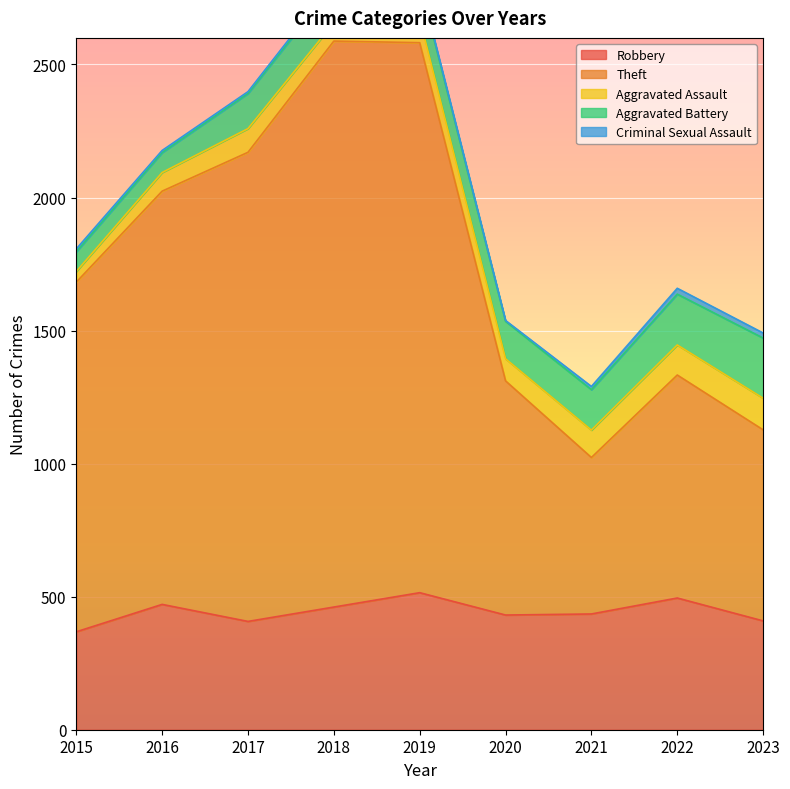

True or false: Theft and Robbery cross at least once.

False